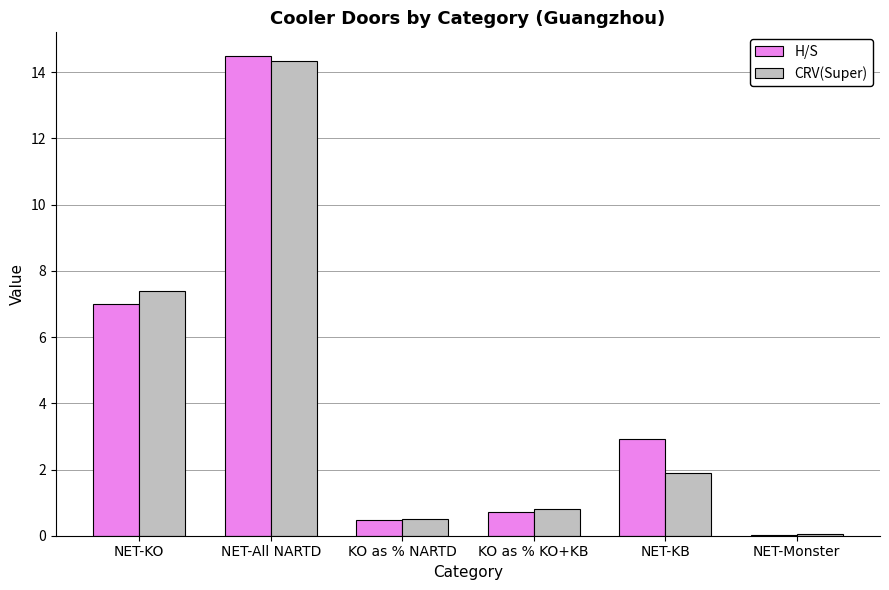

How many series are shown in this chart?

2